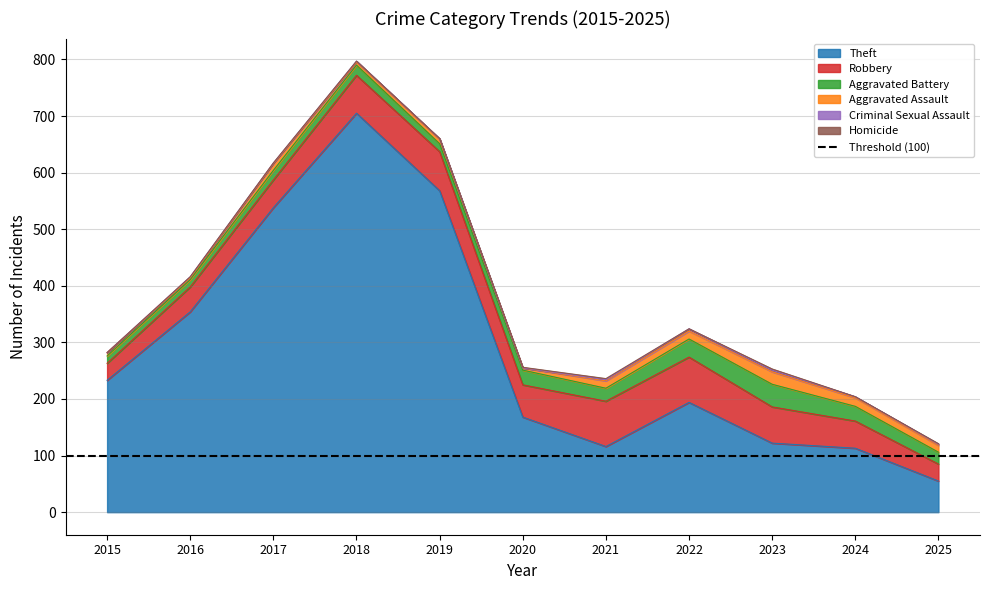

True or false: Aggravated Battery and Homicide cross at least once.

False